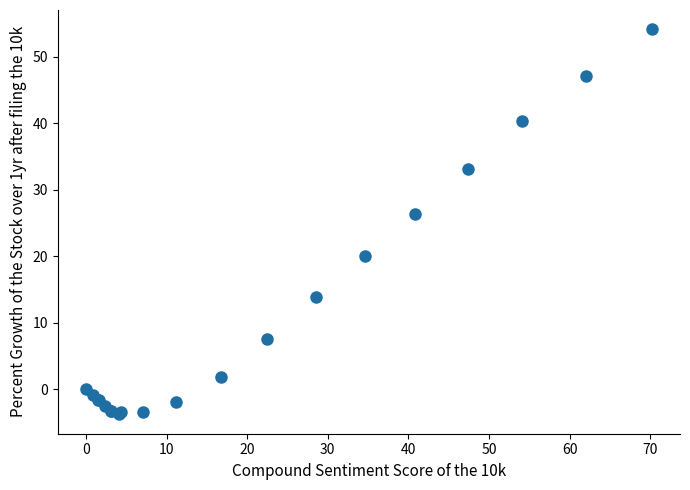

What Y value in the scatter plot is closest to 25?

26.3